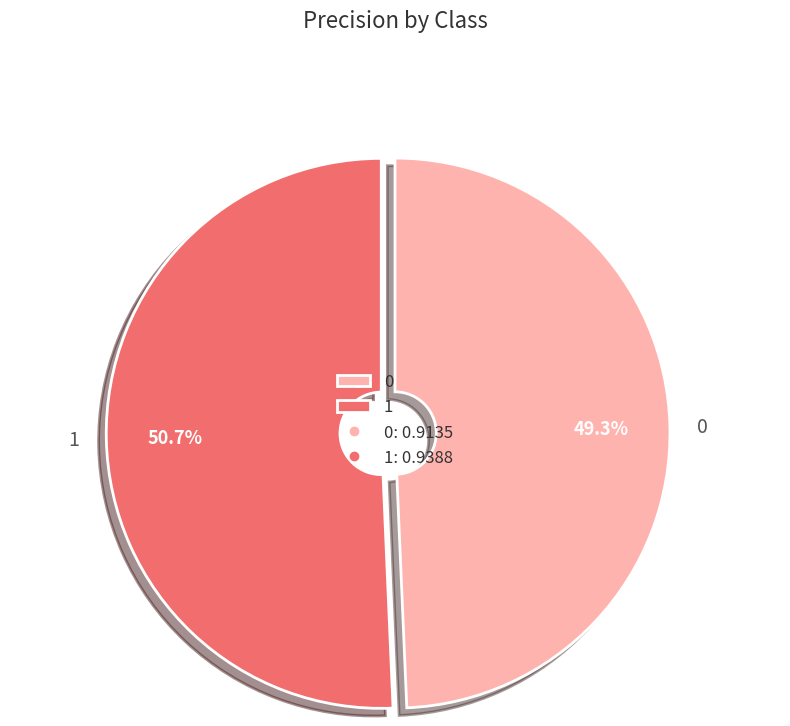

What percentage is NOT represented by 1?

49.3%